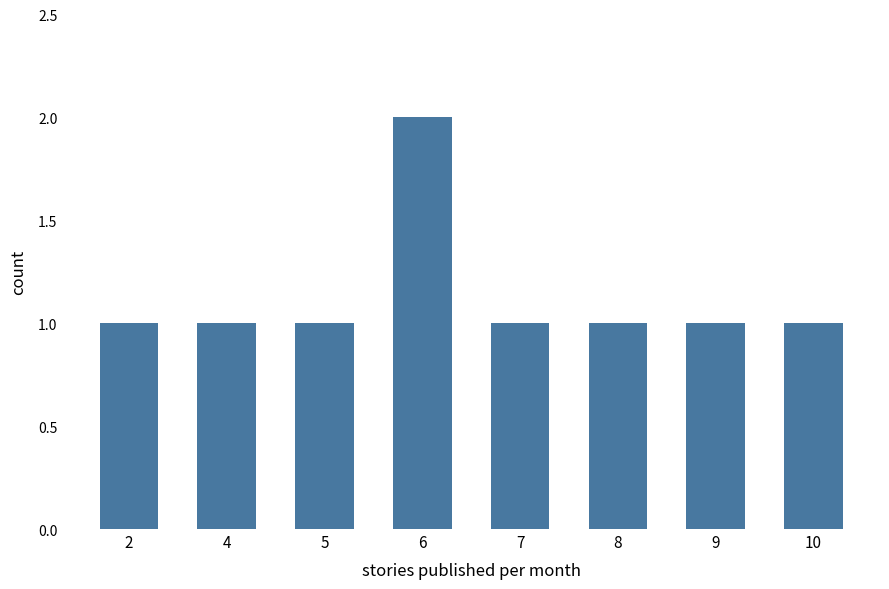

Reading right to left, what are all the values shown in this chart?

1	1	1	1	2	1	1	1